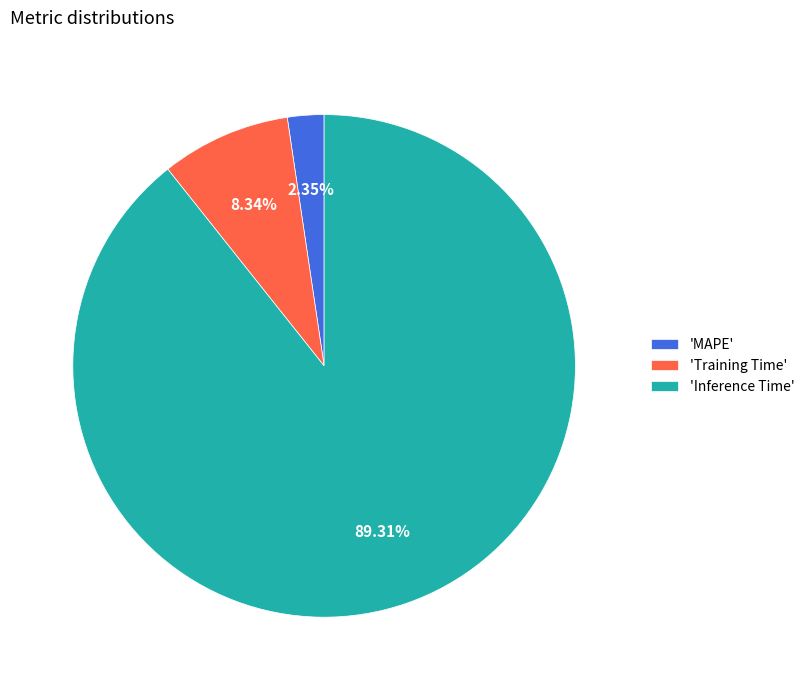

Rank the categories by value from highest to lowest.

'Inference Time', 'Training Time', 'MAPE'